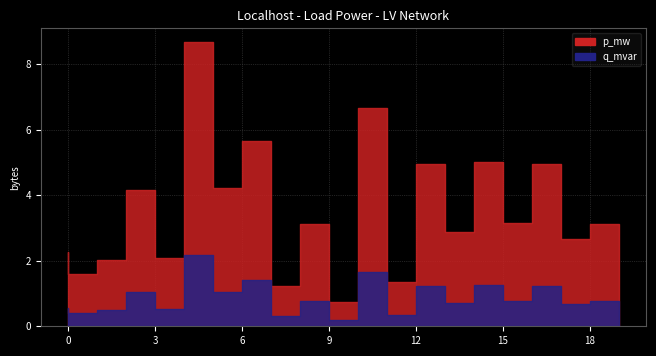

How many distinct data groups are displayed?

2